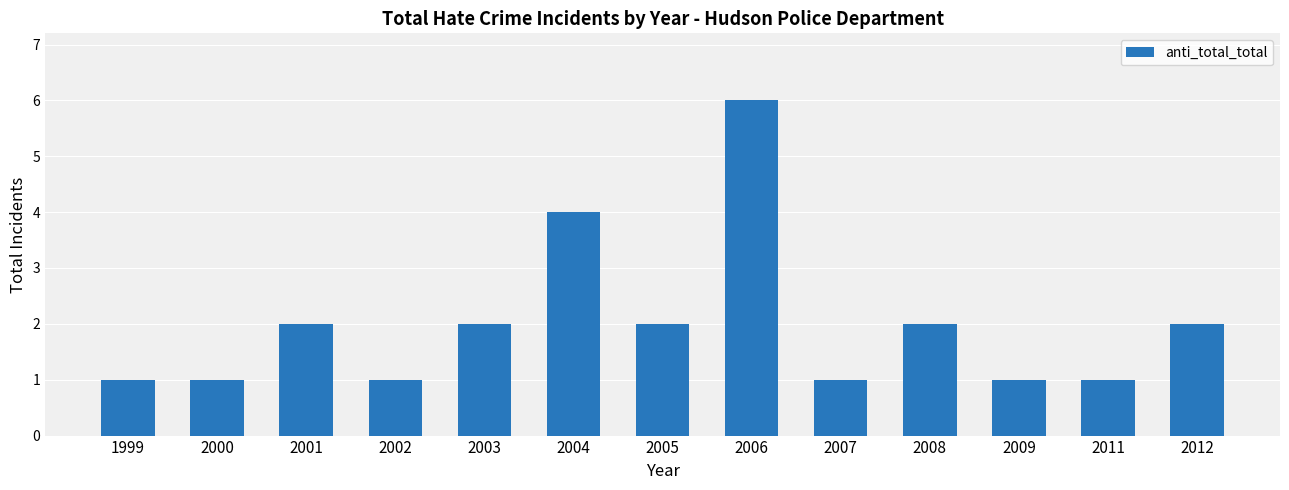

How many values are between 1 and 2?

11